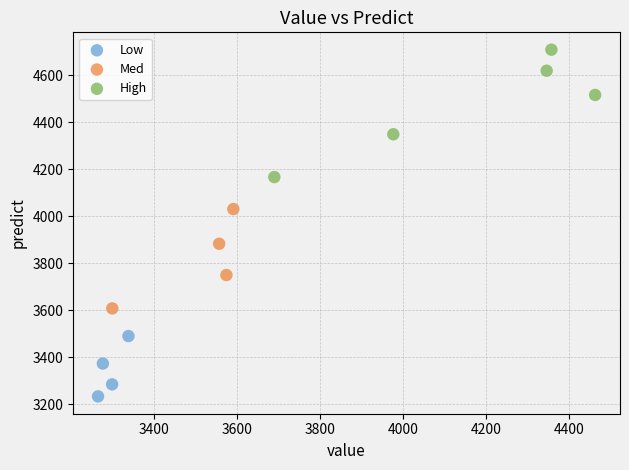

Which series reaches the minimum Y coordinate?

Low